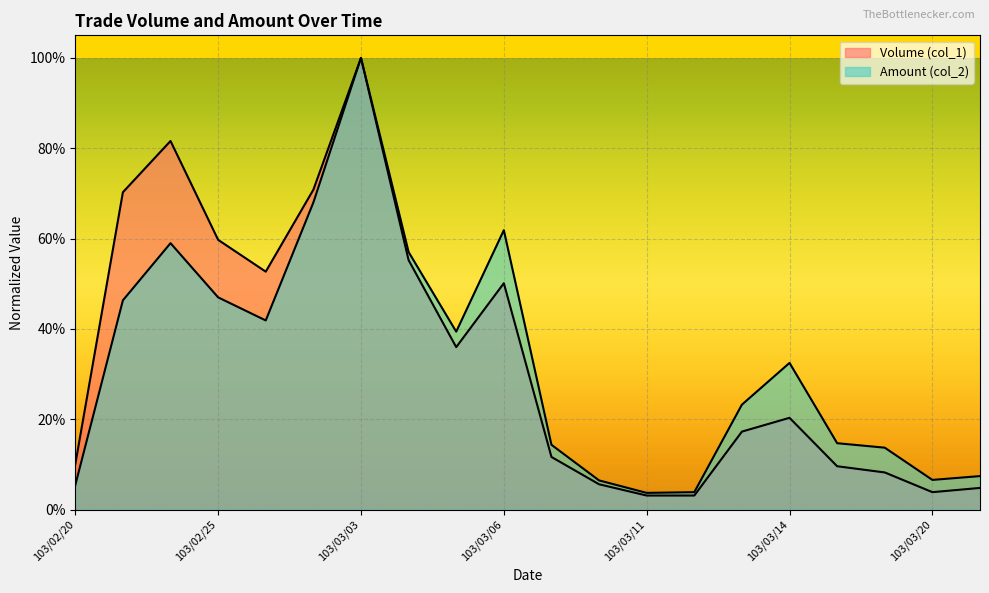

What is the highest value of the Volume (col_1) series?

1.0